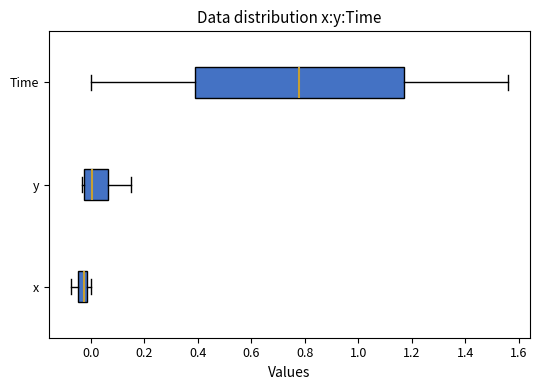

Which box is the widest, from its left edge to its right edge?

Time